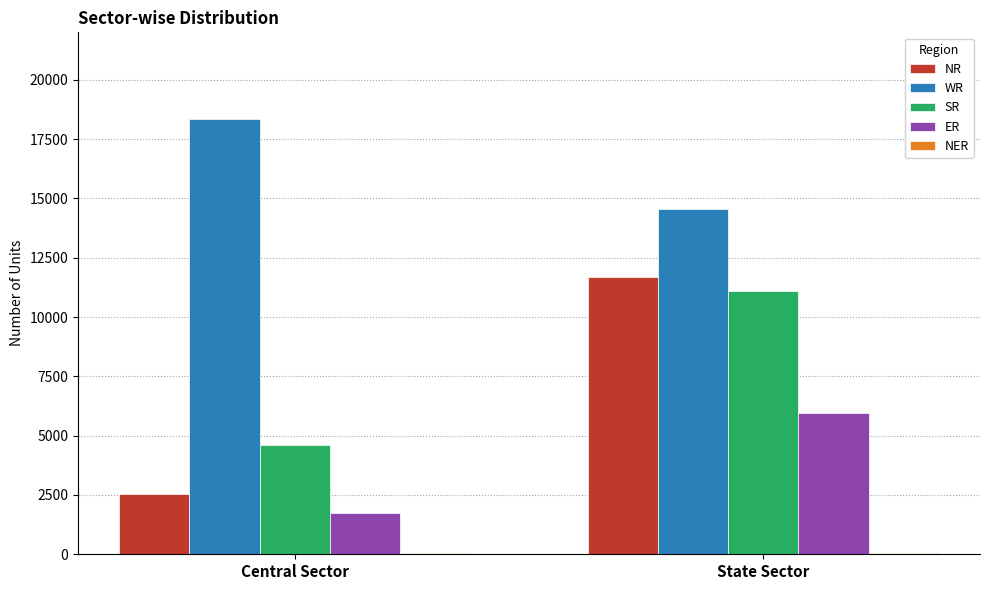

How many distinct data groups are displayed?

5